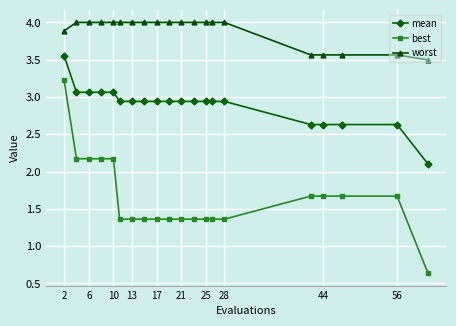

Which series has the widest spread of values?

best